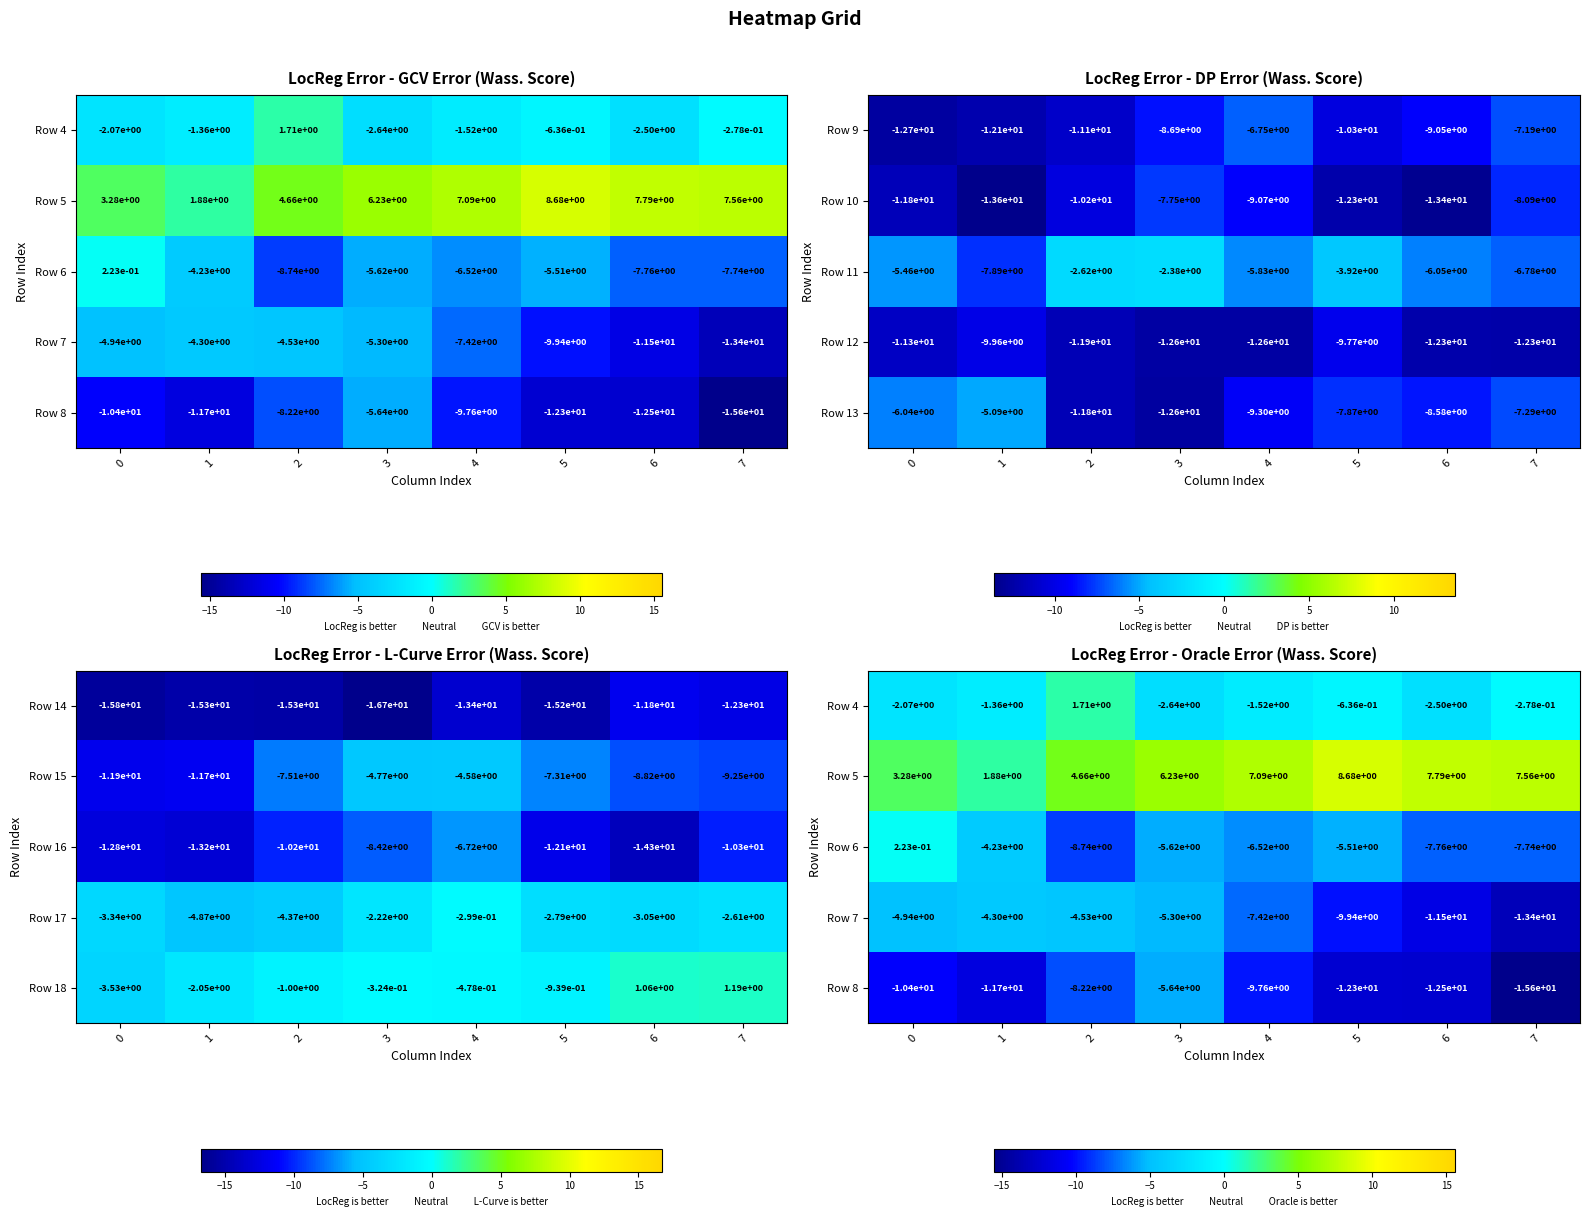

The value of Row 10 at 0 is -11.8. True or false?

True